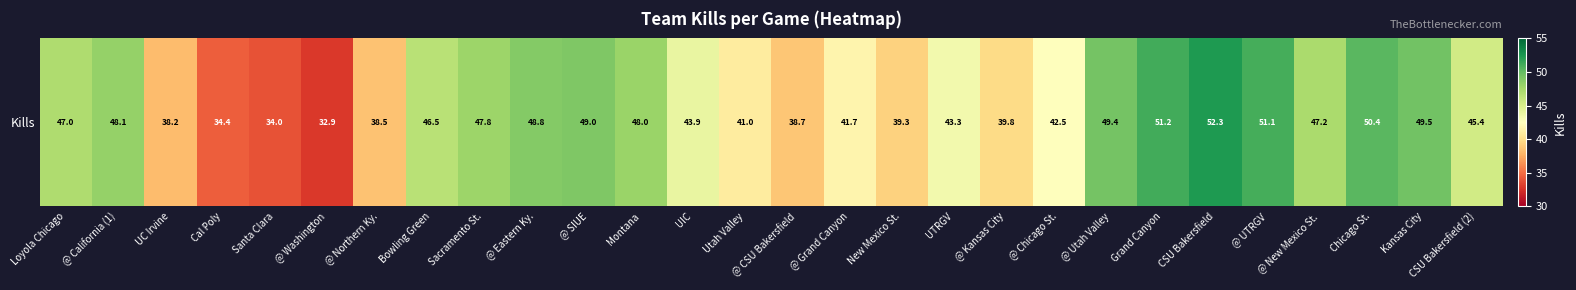

Reading left to right, transcribe all the data shown in this chart.

Loyola Chicago=47.0	@ California (1)=48.1	UC Irvine=38.2	Cal Poly=34.4	Santa Clara=34.0	@ Washington=32.9	@ Northern Ky.=38.5	Bowling Green=46.5	Sacramento St.=47.8	@ Eastern Ky.=48.8	@ SIUE=49.0	Montana=48.0	UIC=43.9	Utah Valley=41.0	@ CSU Bakersfield=38.7	@ Grand Canyon=41.7	New Mexico St.=39.3	UTRGV=43.3	@ Kansas City=39.8	@ Chicago St.=42.5	@ Utah Valley=49.4	Grand Canyon=51.2	CSU Bakersfield=52.3	@ UTRGV=51.1	@ New Mexico St.=47.2	Chicago St.=50.4	Kansas City=49.5	CSU Bakersfield (2)=45.4